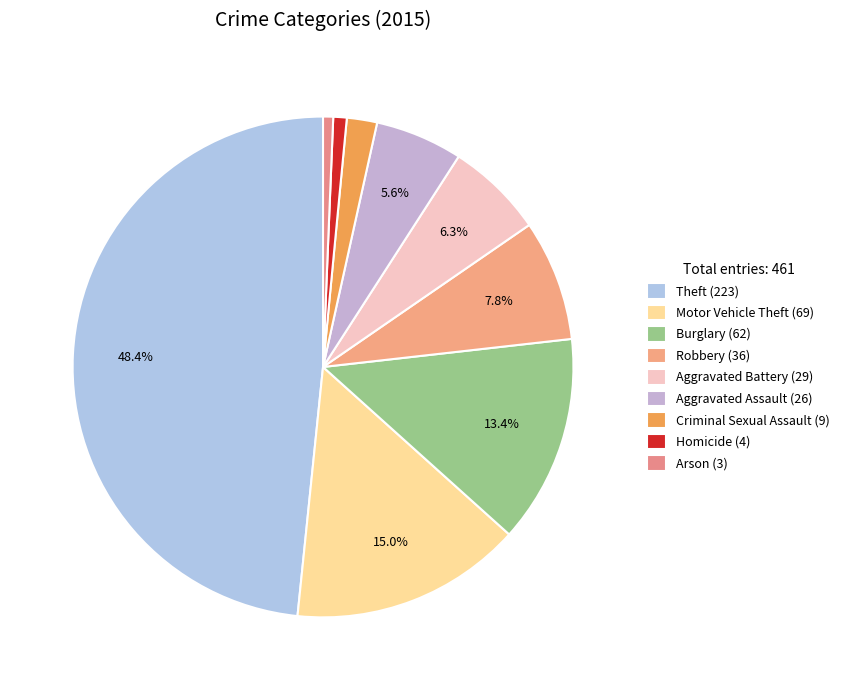

Combined, what portion of the pie is Aggravated Assault and Robbery?

13.4%